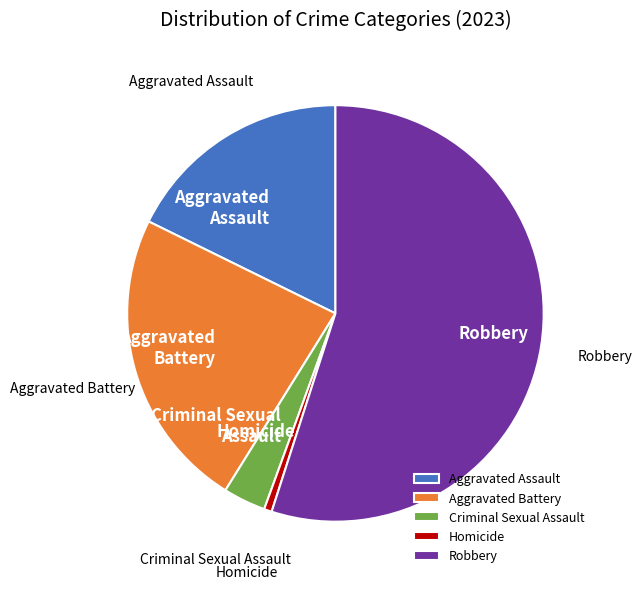

Is it true that Aggravated Assault is 18% of the pie?

True